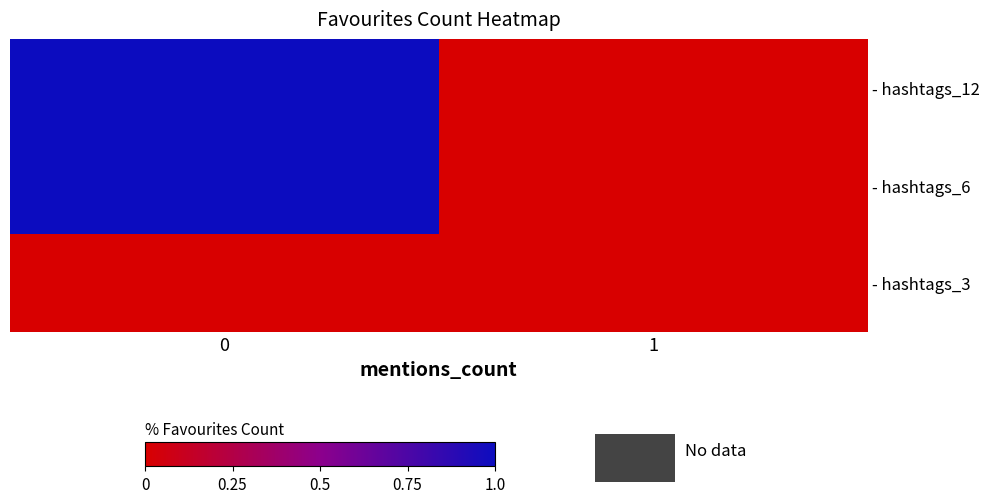

Which series changed the most between 0 and 1?

- hashtags_12